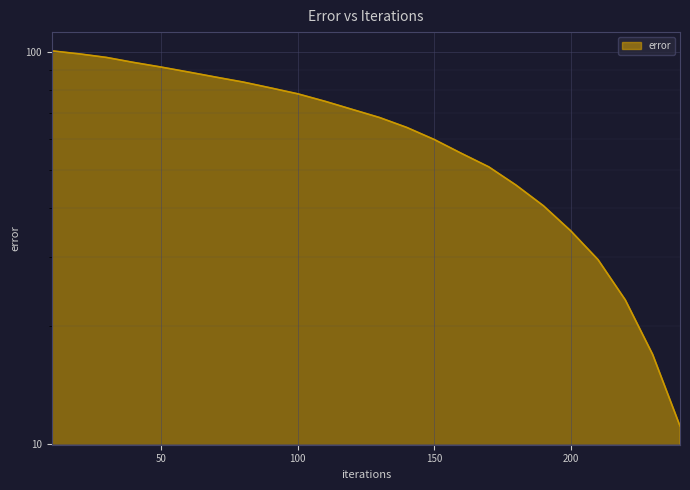

What is the maximum value shown in the chart?

100.9